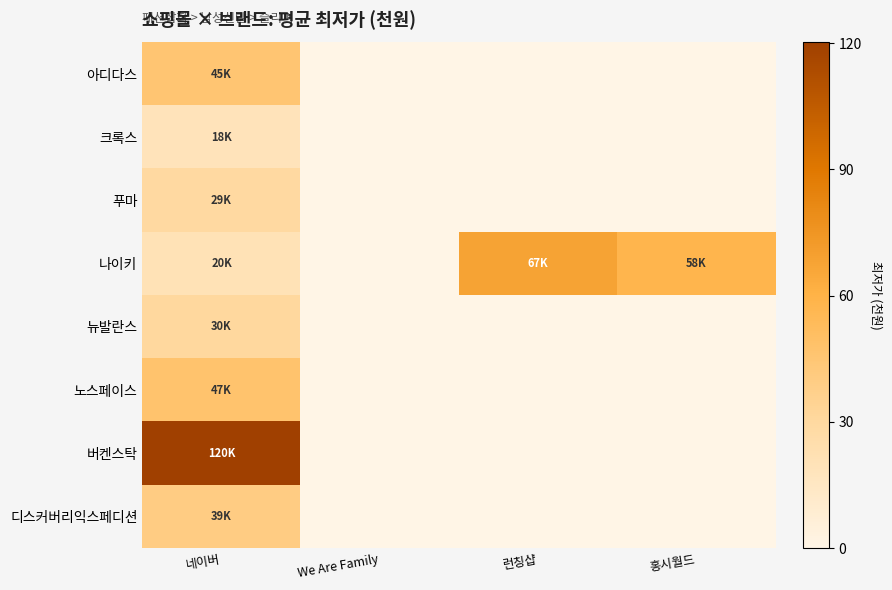

Reading right to left, transcribe all the data shown in this chart.

아디다스: 홍시월드=0.0	런칭샵=0.0	We Are Family=0.0	네이버=45.4
크록스: 홍시월드=0.0	런칭샵=0.0	We Are Family=0.0	네이버=18.8
푸마: 홍시월드=0.0	런칭샵=0.0	We Are Family=0.0	네이버=29.5
나이키: 홍시월드=58.0	런칭샵=67.9	We Are Family=0.0	네이버=20.3
뉴발란스: 홍시월드=0.0	런칭샵=0.0	We Are Family=0.0	네이버=30.5
노스페이스: 홍시월드=0.0	런칭샵=0.0	We Are Family=0.0	네이버=47.2
버켄스탁: 홍시월드=0.0	런칭샵=0.0	We Are Family=0.0	네이버=120.2
디스커버리익스페디션: 홍시월드=0.0	런칭샵=0.0	We Are Family=0.0	네이버=39.4